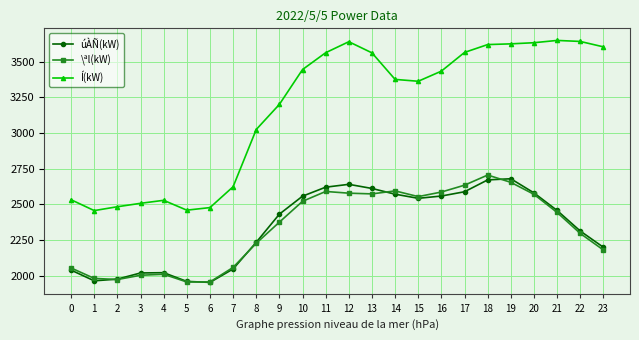

How many data points does each series have?

24